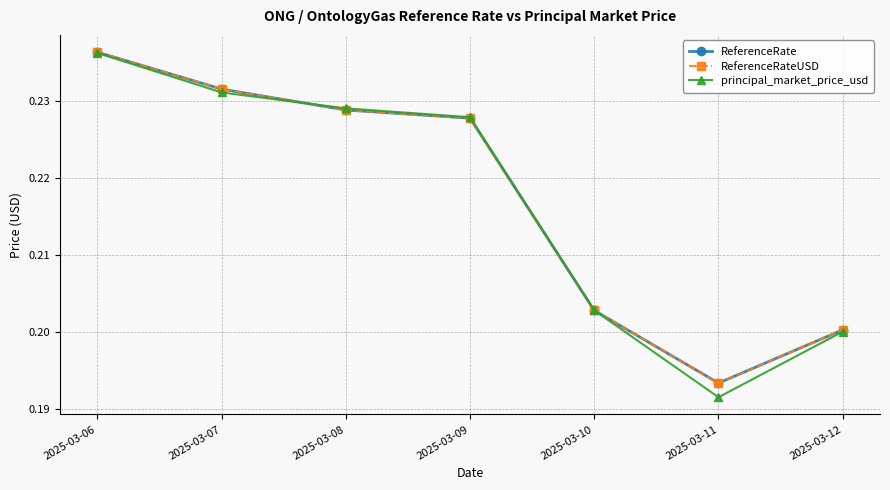

Rank the categories by ReferenceRate value from highest to lowest.

2025-03-06, 2025-03-07, 2025-03-08, 2025-03-09, 2025-03-10, 2025-03-12, 2025-03-11